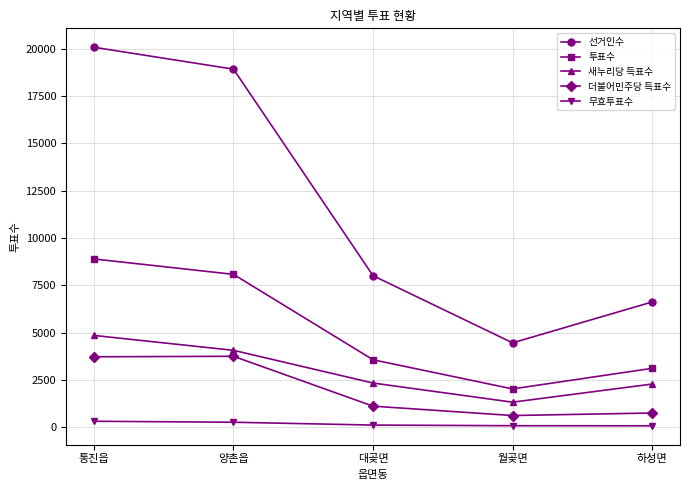

True or false: 무효투표수 and 선거인수 cross at least once.

False